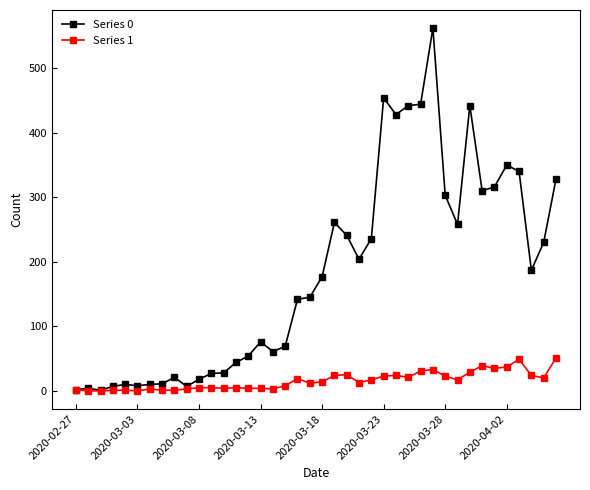

What is the difference between the maximum and minimum values in the Series 1 series?

51